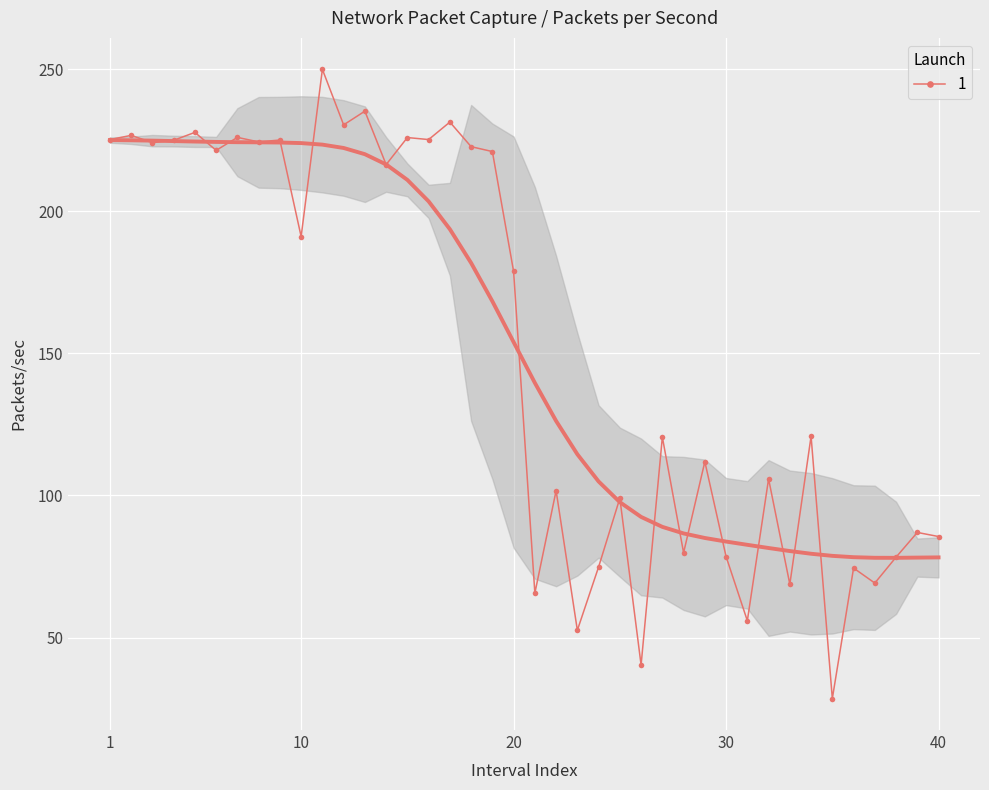

At which label does the data first exceed 178?

1